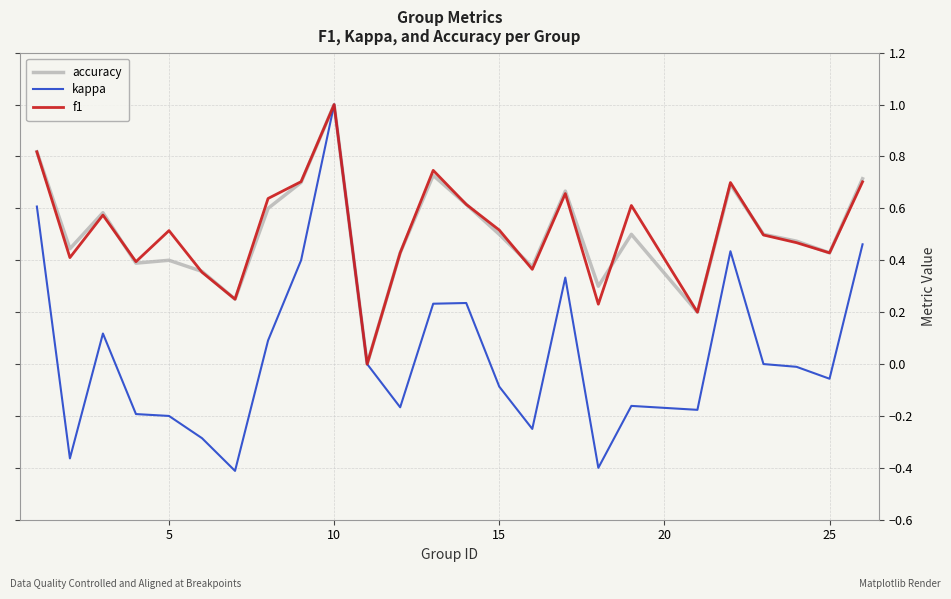

Which series has the widest spread of values?

kappa